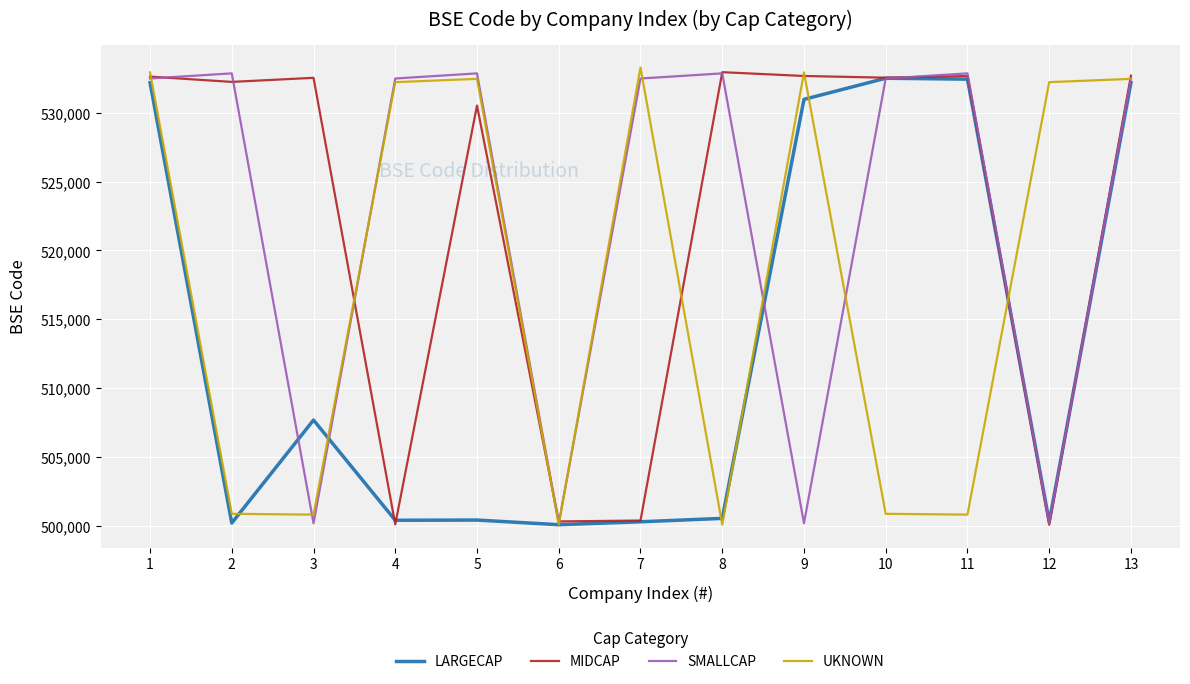

Where is the first local maximum for SMALLCAP?

2